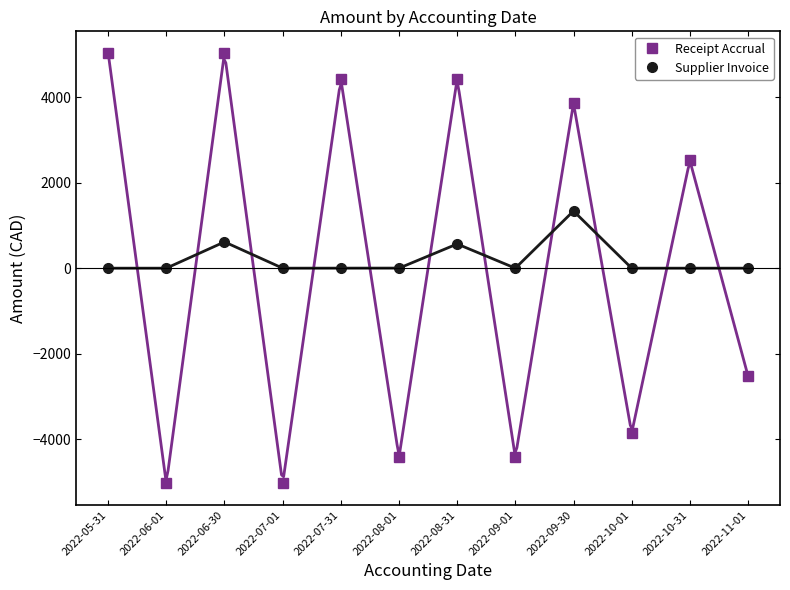

What is the label of the 9th point from the right?

2022-07-01